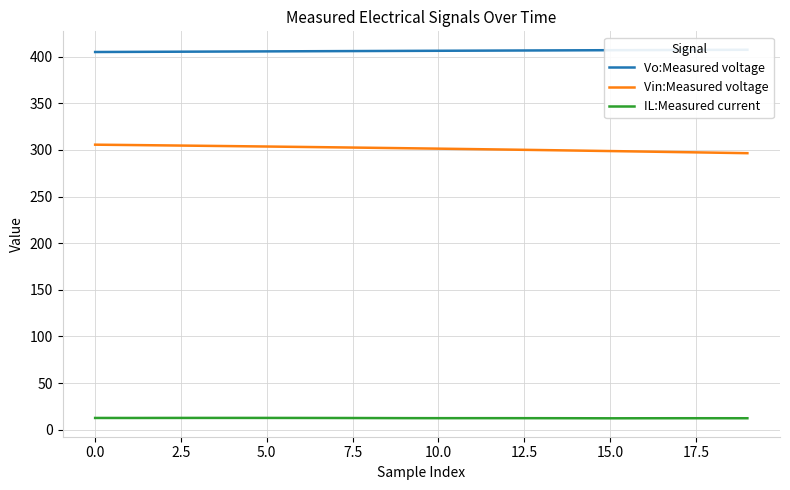

What are all the series names shown in the legend?

Vo:Measured voltage, Vin:Measured voltage, IL:Measured current